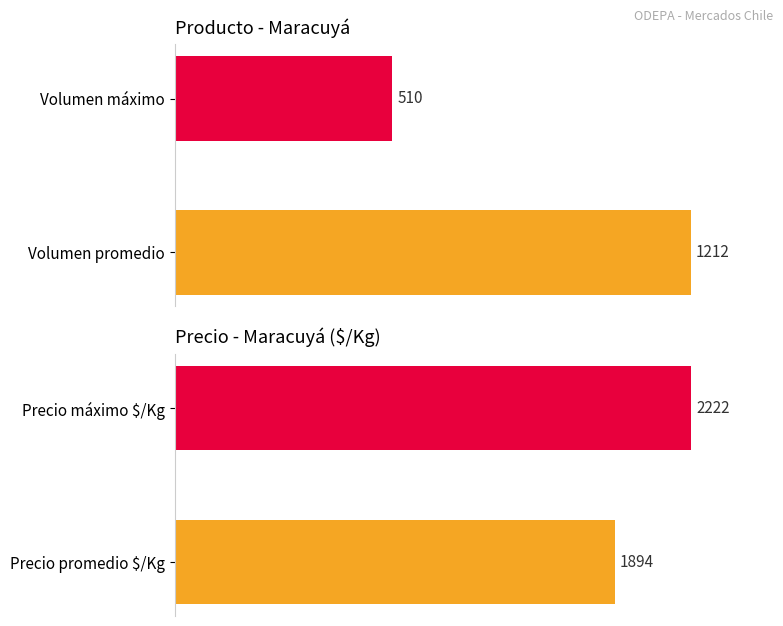

What is the difference between the highest and lowest values at 0?

682